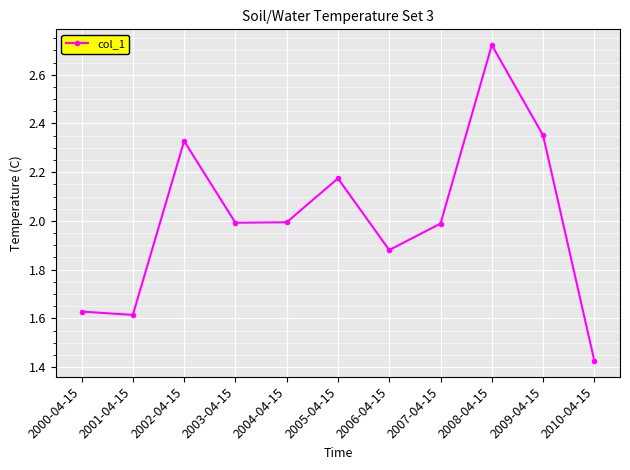

Which category has the highest value across all series?

2008-04-15